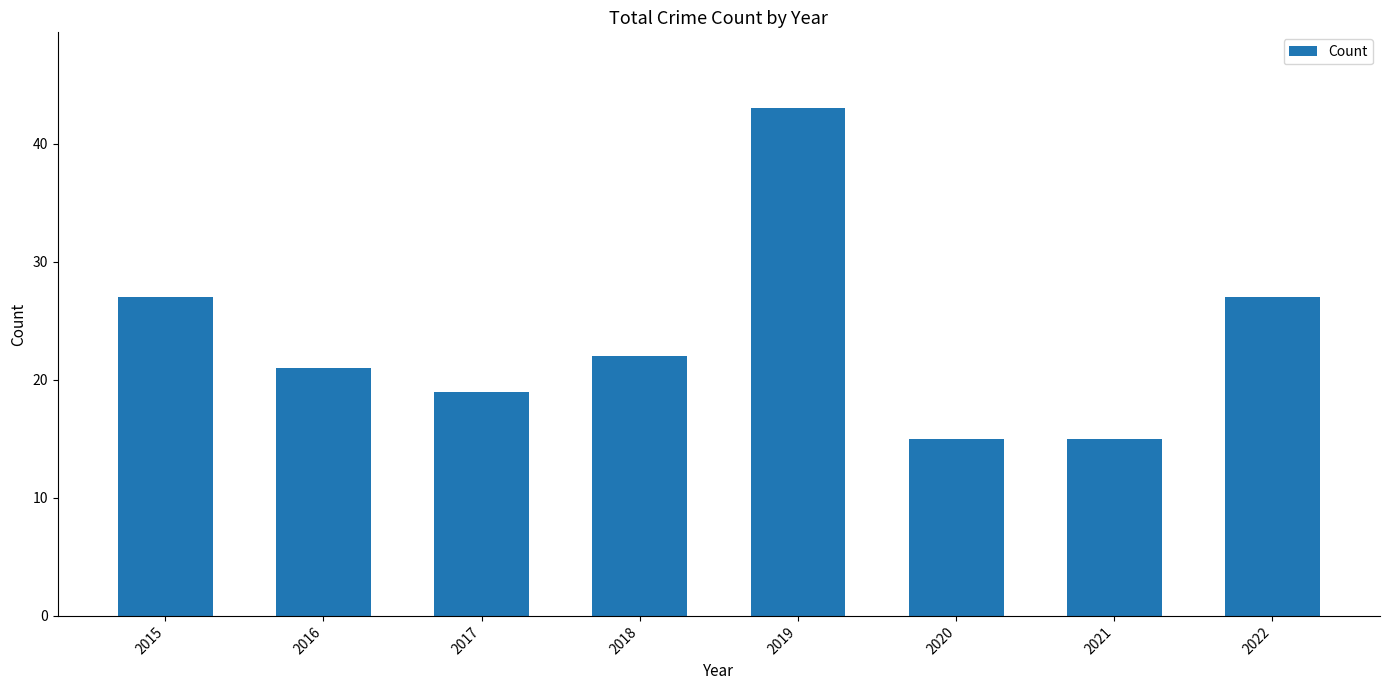

What is the difference between the maximum and minimum values?

28